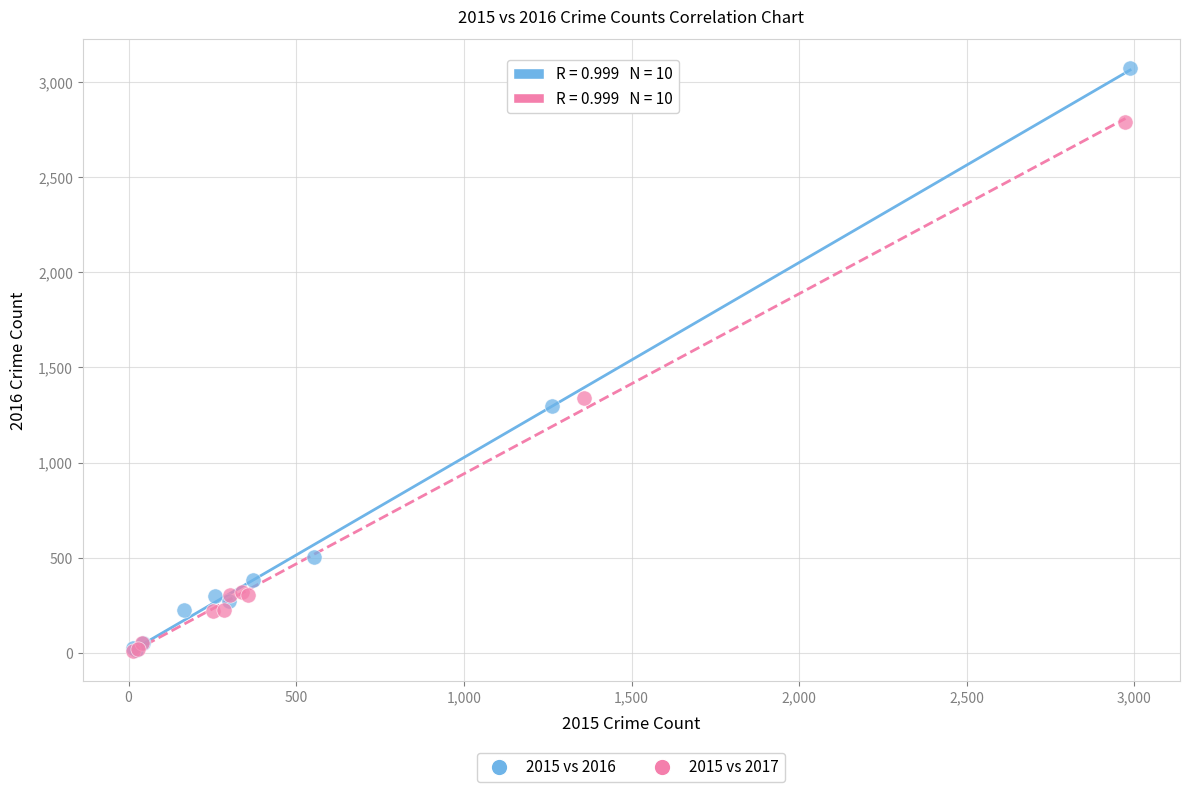

Which series has the widest spread of Y values?

2015 vs 2016